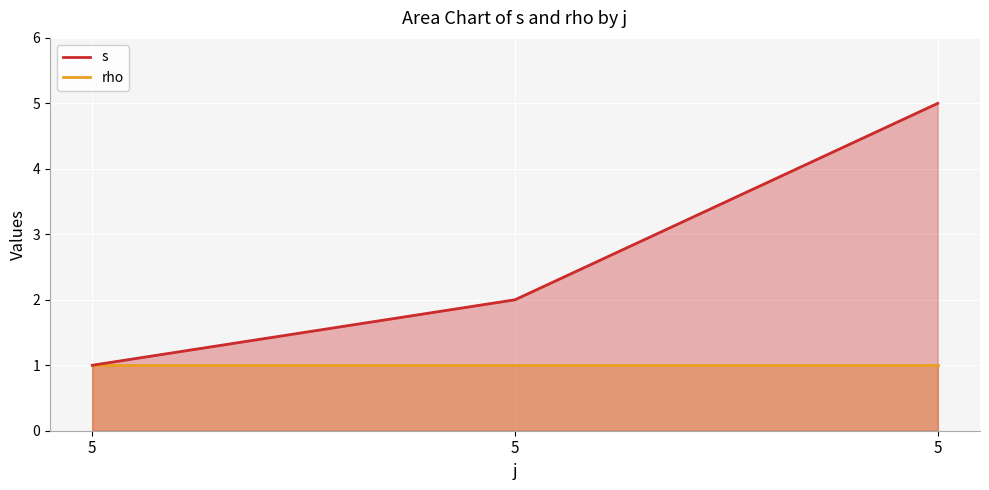

Where does the data first go above 2?

5